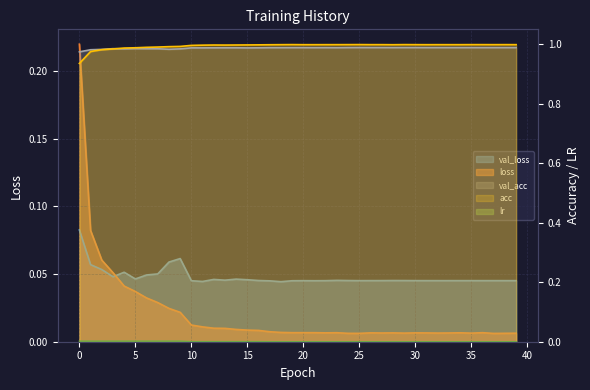

List the labels in order of acc value, largest first.

25, 19, 29, 24, 35, 36, 38, 27, 30, 23, 26, 37, 39, 22, 32, 34, 18, 33, 20, 21, 31, 28, 17, 16, 15, 14, 12, 13, 11, 10, 9, 8, 7, 6, 5, 4, 3, 2, 1, 0